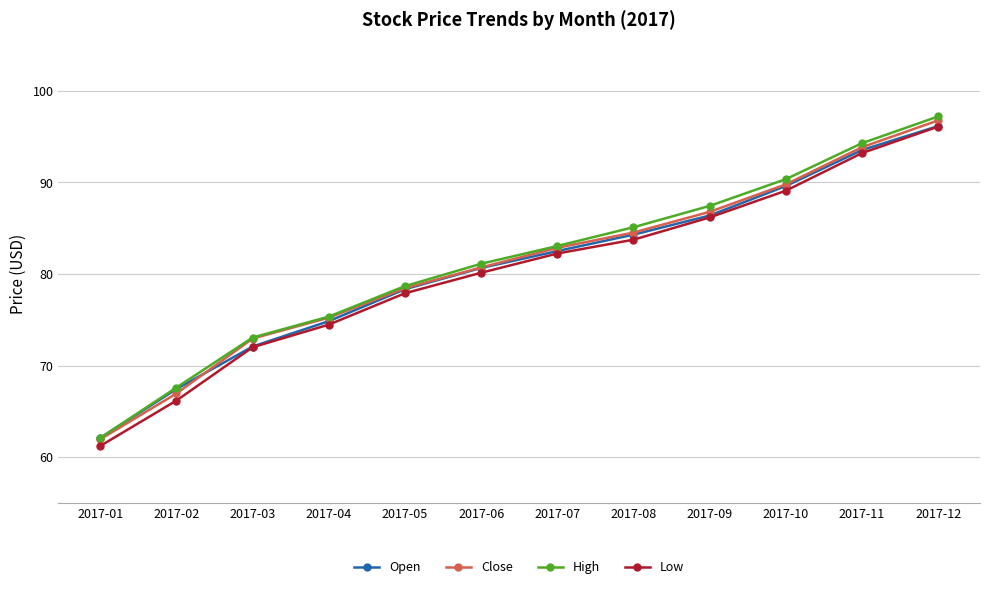

What is the difference between the highest and lowest values at 2017-01?

0.9